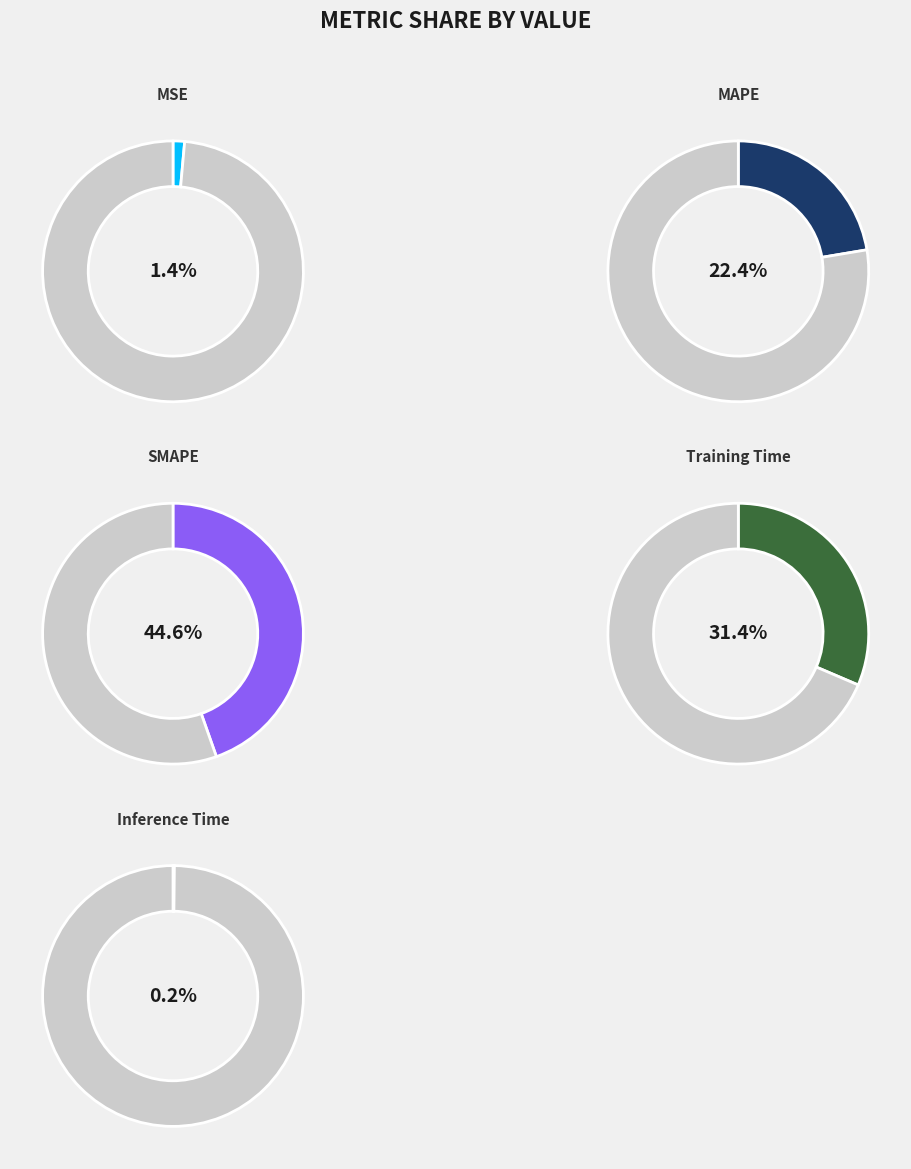

Rank the categories by value from lowest to highest.

Inference Time, MSE, MAPE, Training Time, SMAPE